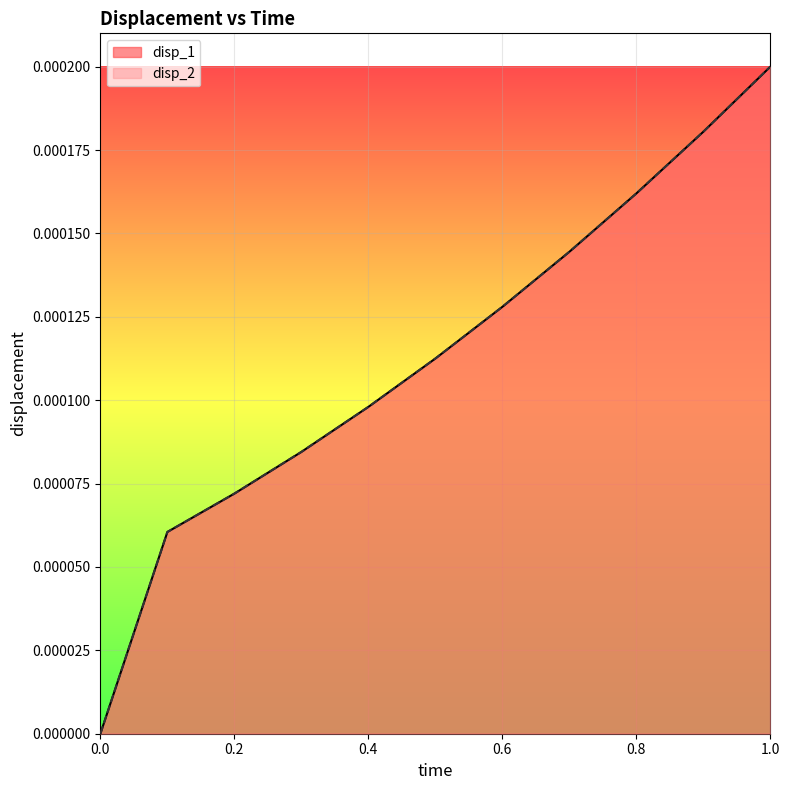

Which series has the largest range (max minus min)?

disp_2